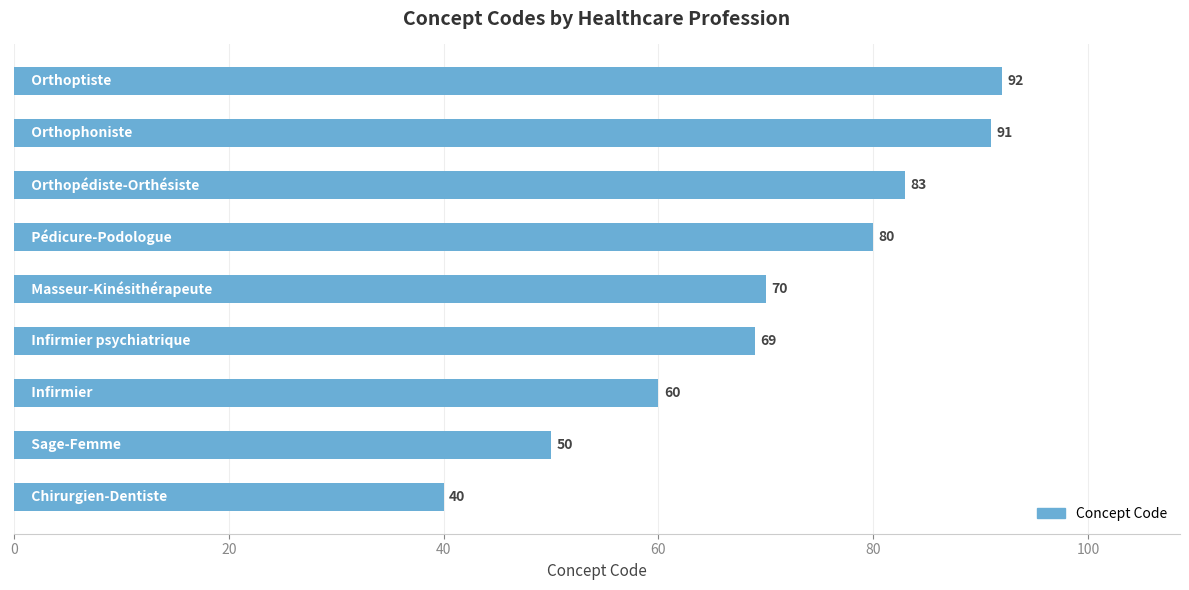

What is the greatest value displayed?

92